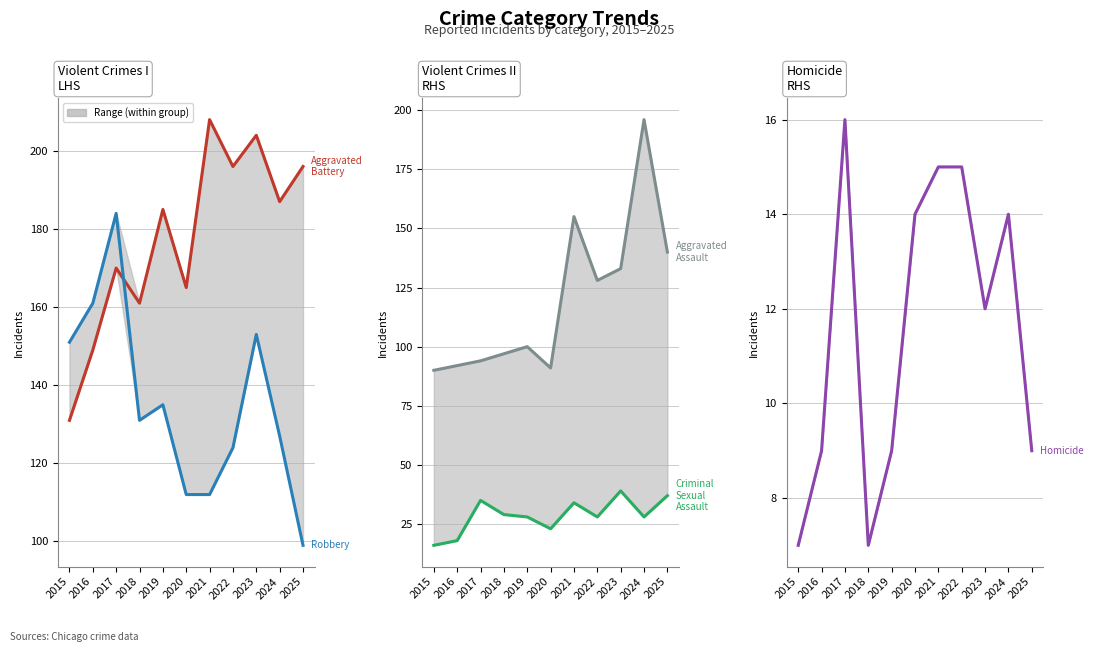

Which series changed the most between 2015 and 2018?

Aggravated Battery